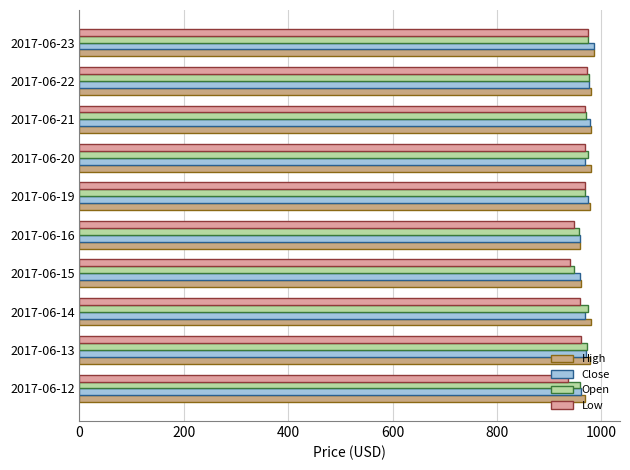

Which series has the largest range (max minus min)?

Low